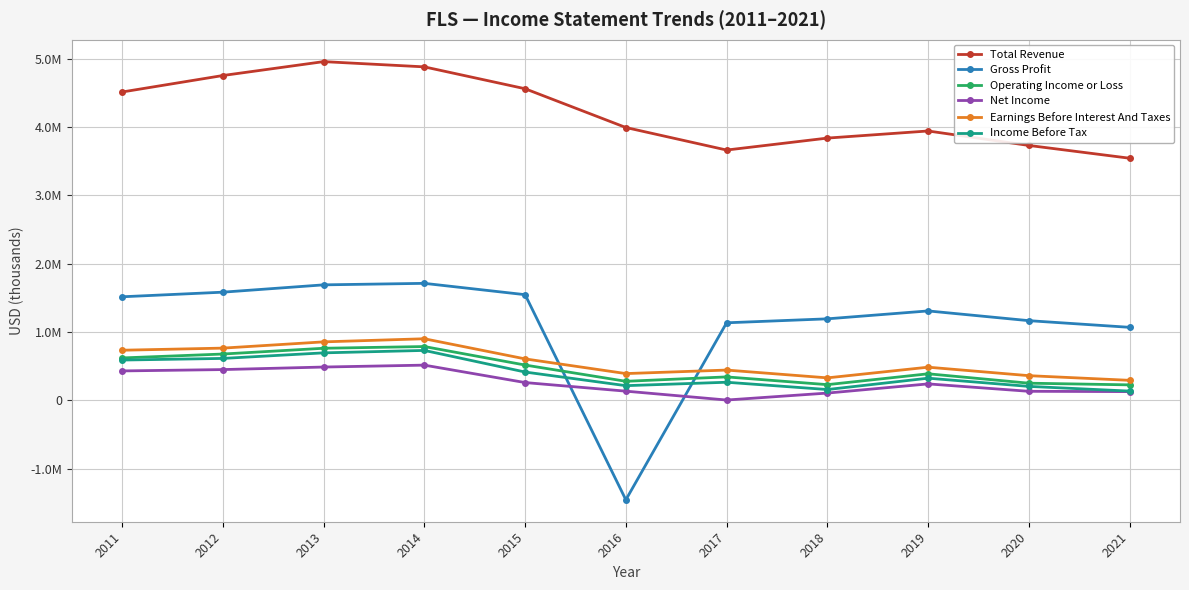

Does the chart display data point markers on the line(s)?

Yes